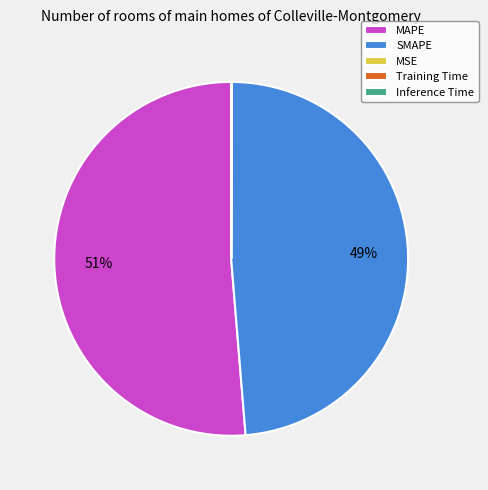

Is it true that SMAPE is 61% of the pie?

False